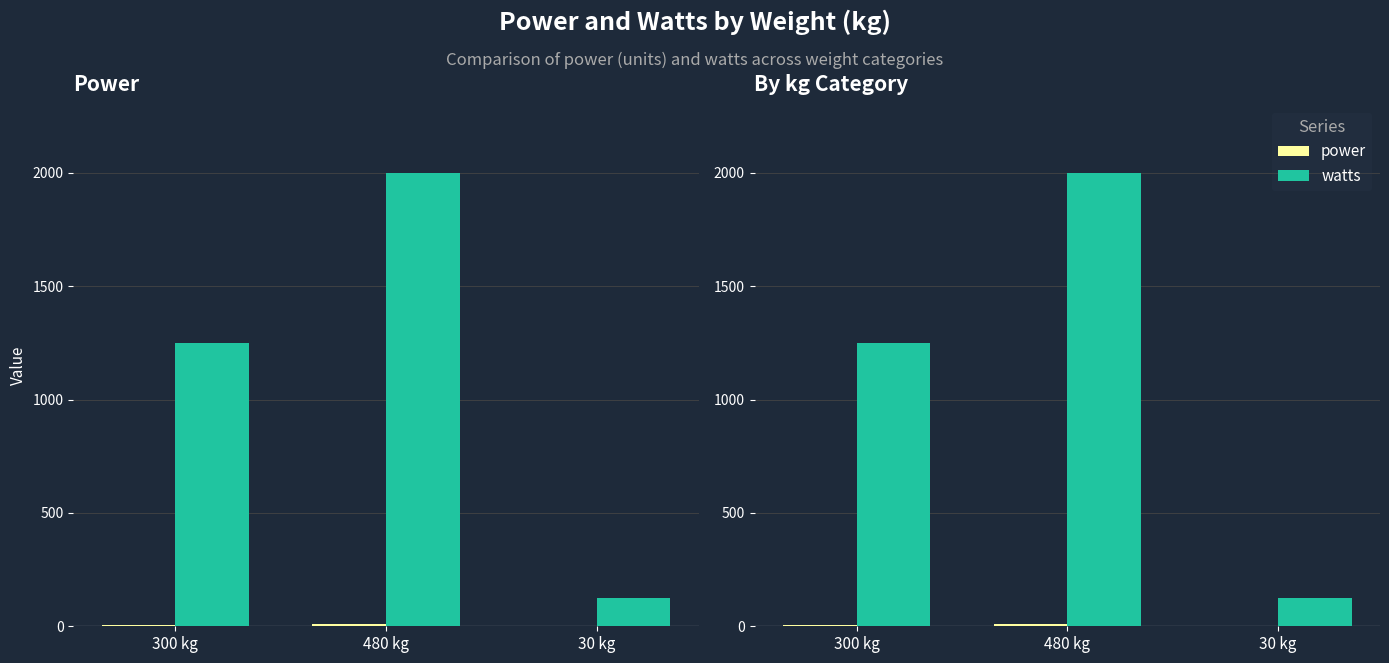

What is the difference between the power values at 30 kg and 300 kg?

4.5